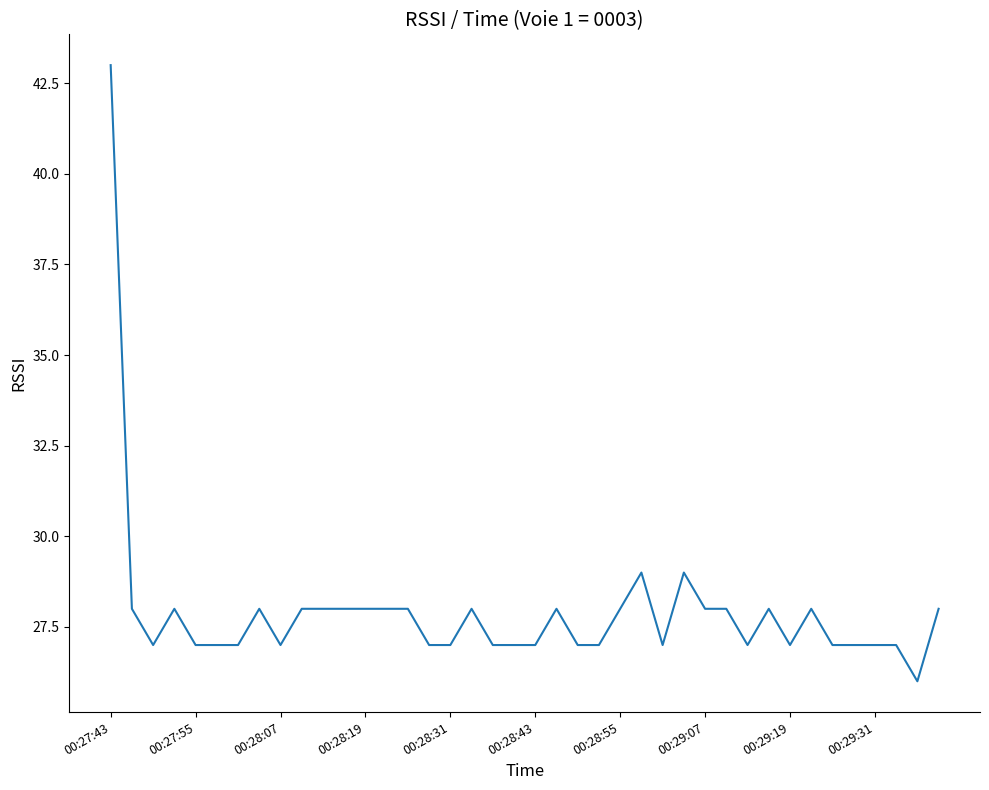

Reading left to right, list all the values displayed in this chart.

43	28	27	28	27	27	27	28	27	28	28	28	28	28	28	27	27	28	27	27	27	28	27	27	28	29	27	29	28	28	27	28	27	28	27	27	27	27	26	28